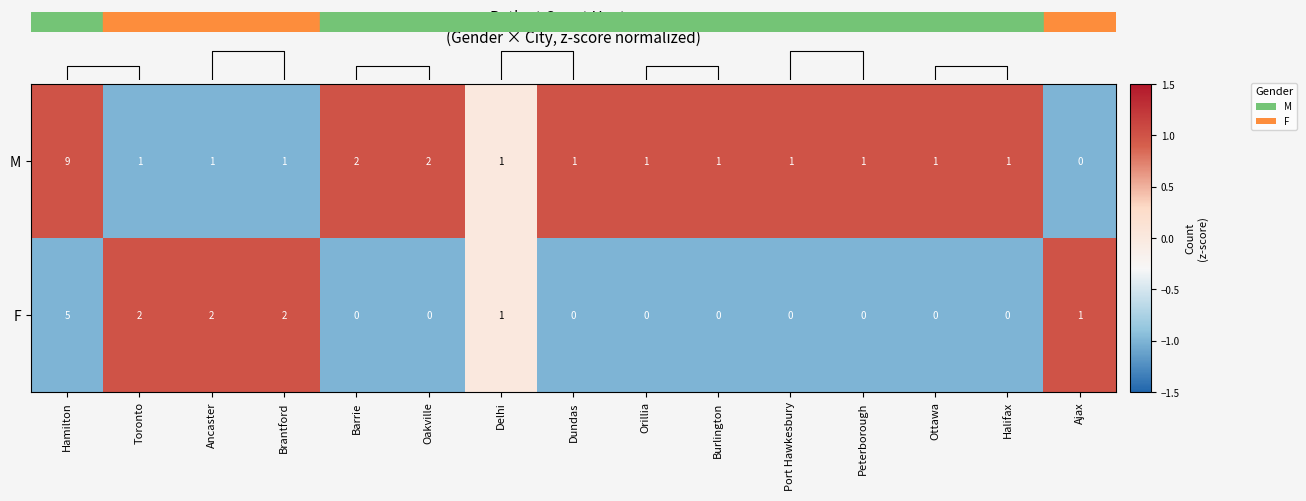

What is the difference between the highest and lowest values at Orillia?

2